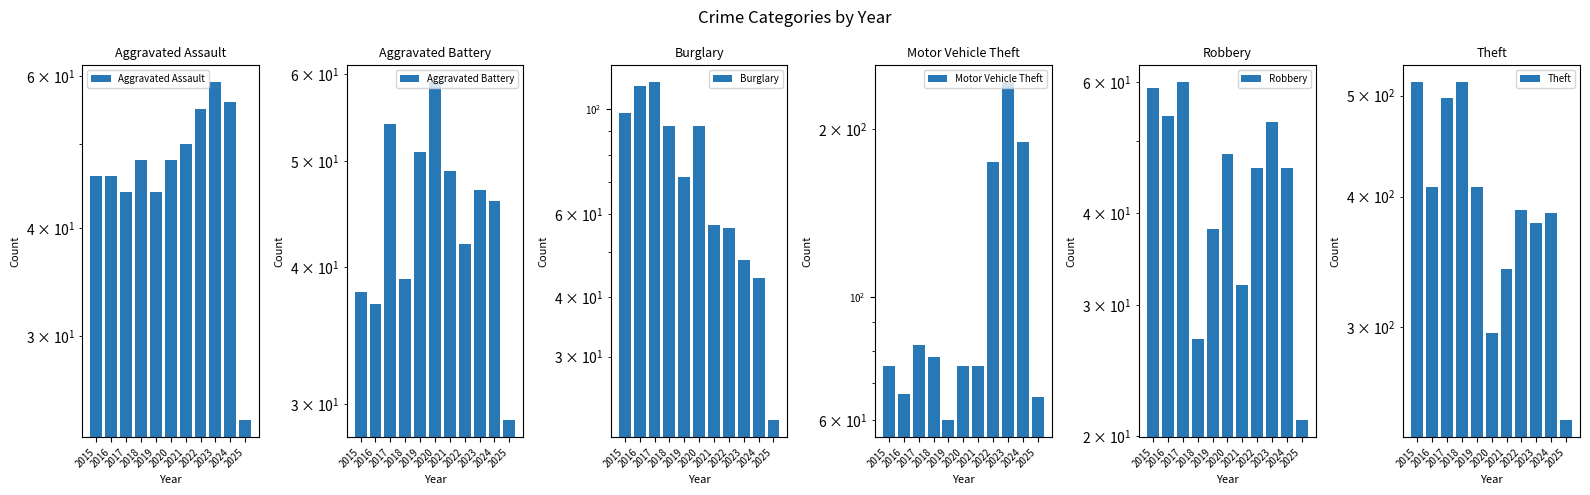

What is the highest value of the Motor Vehicle Theft series?

243